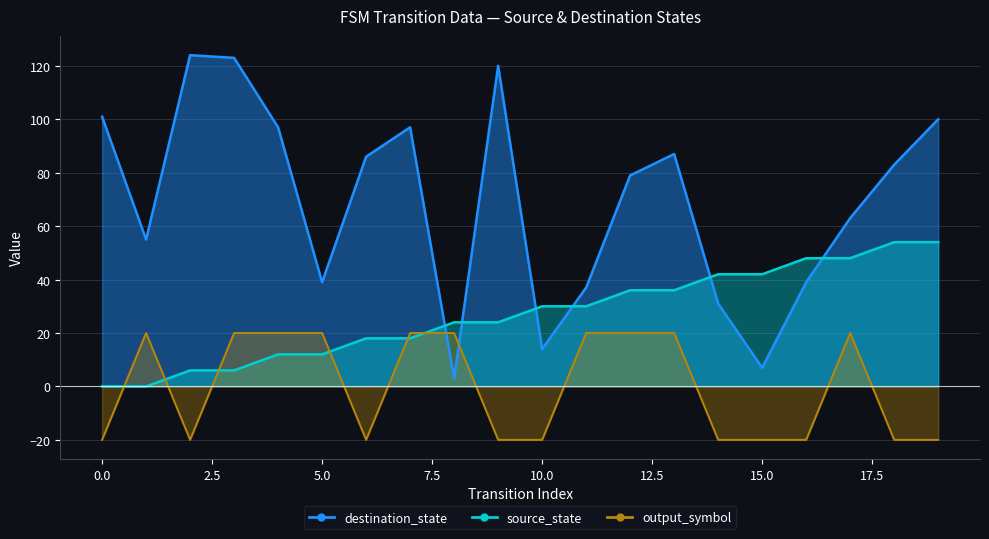

How many data points in source_state are less than 30?

10